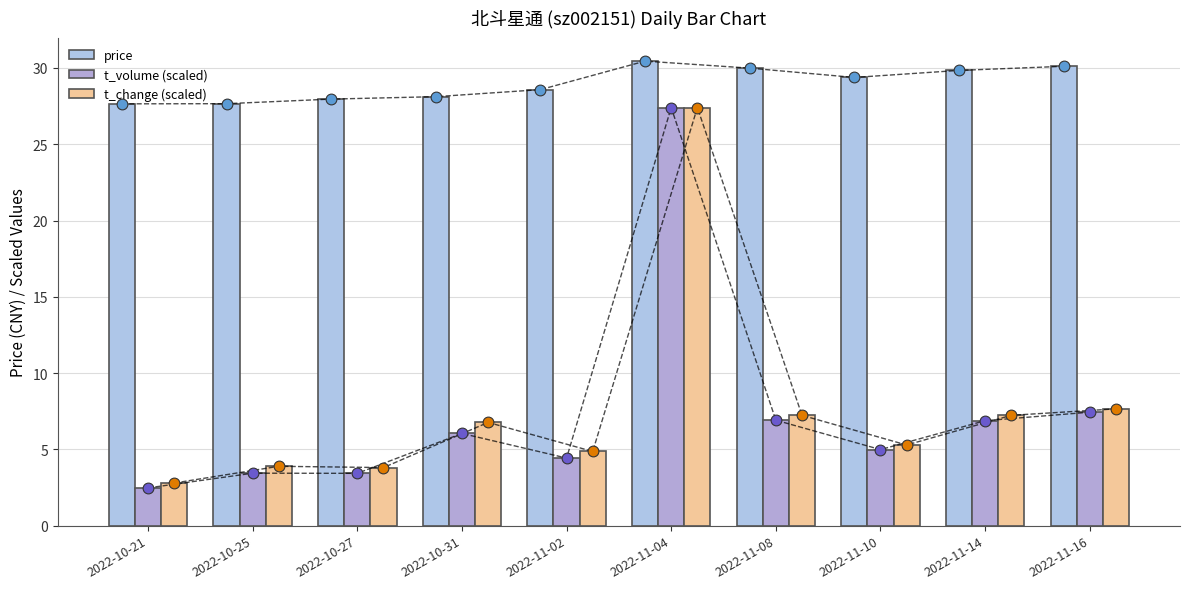

Is the value of price at 2022-11-16 greater than the value of t_volume (scaled) at 2022-10-27?

Yes